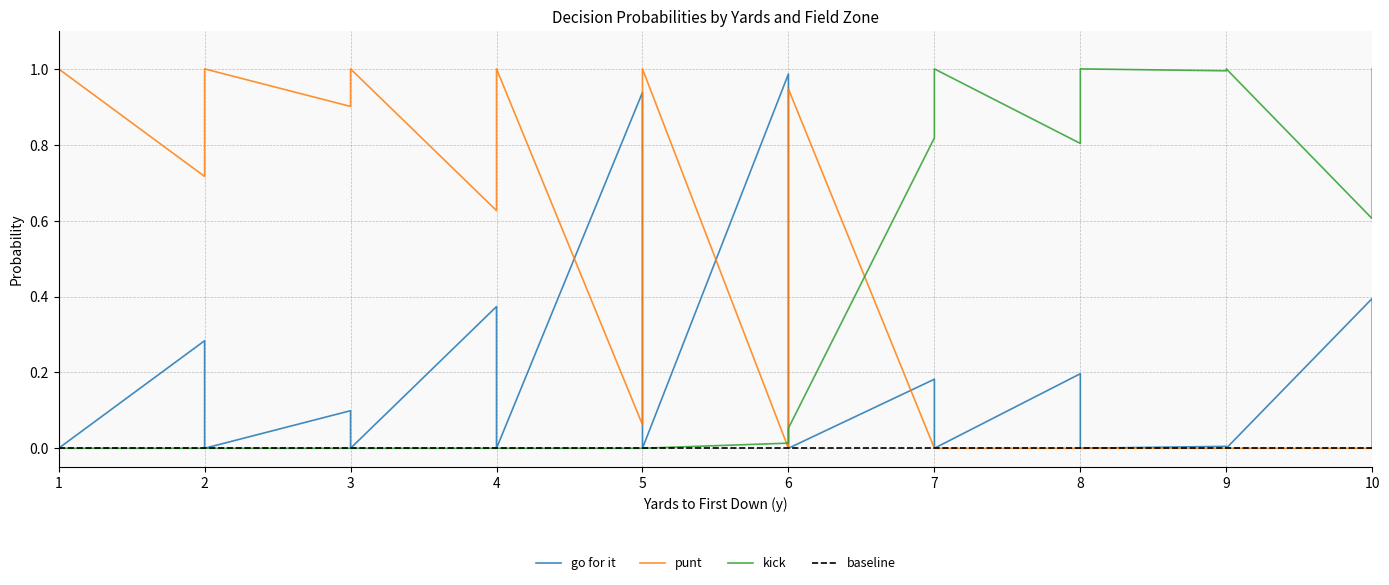

At which category is the sum across all series the highest?

1